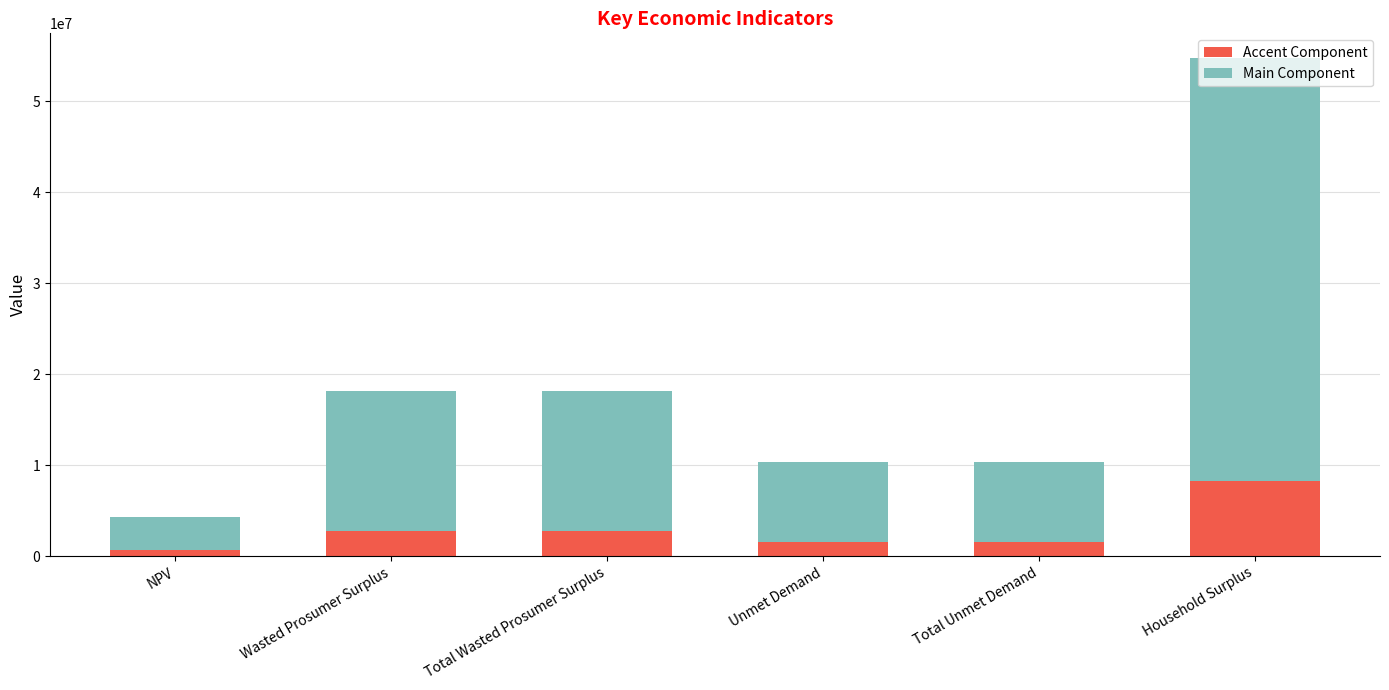

True or false: Accent Component has a value of 1542760.7 at Total Unmet Demand.

True